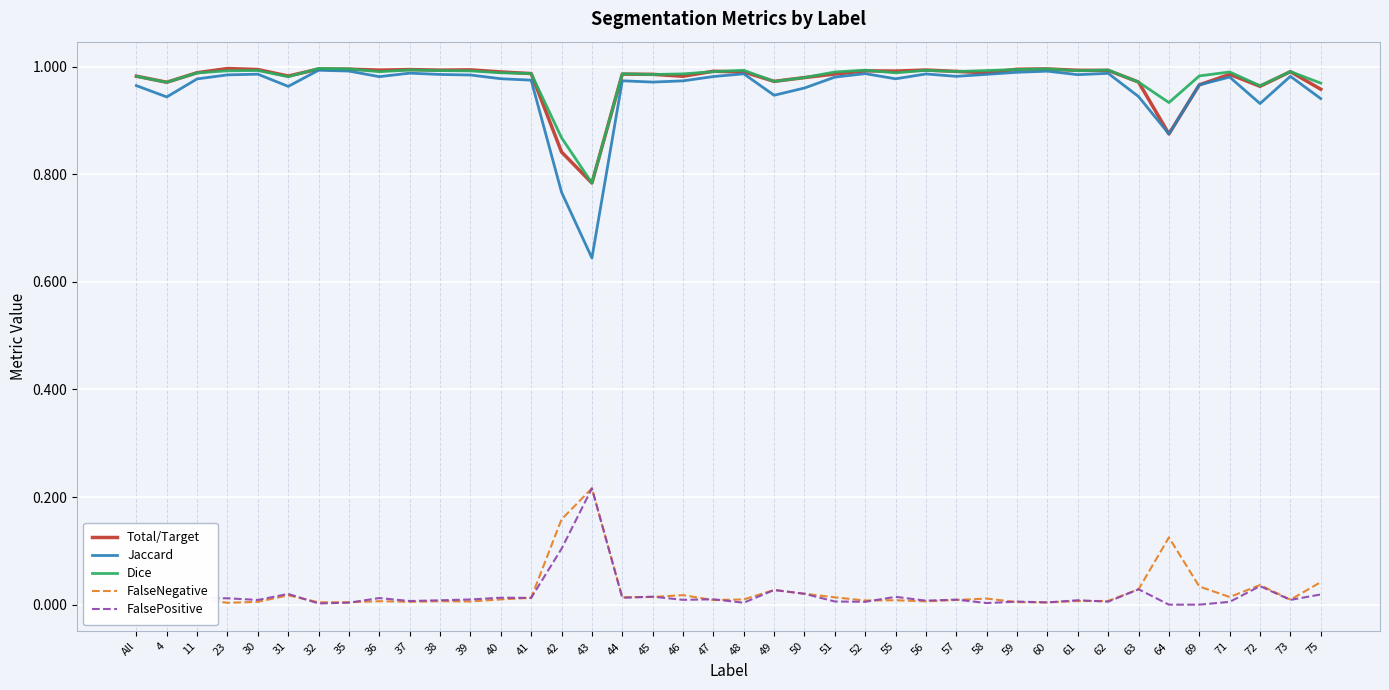

At which label does FalseNegative reach its peak?

43